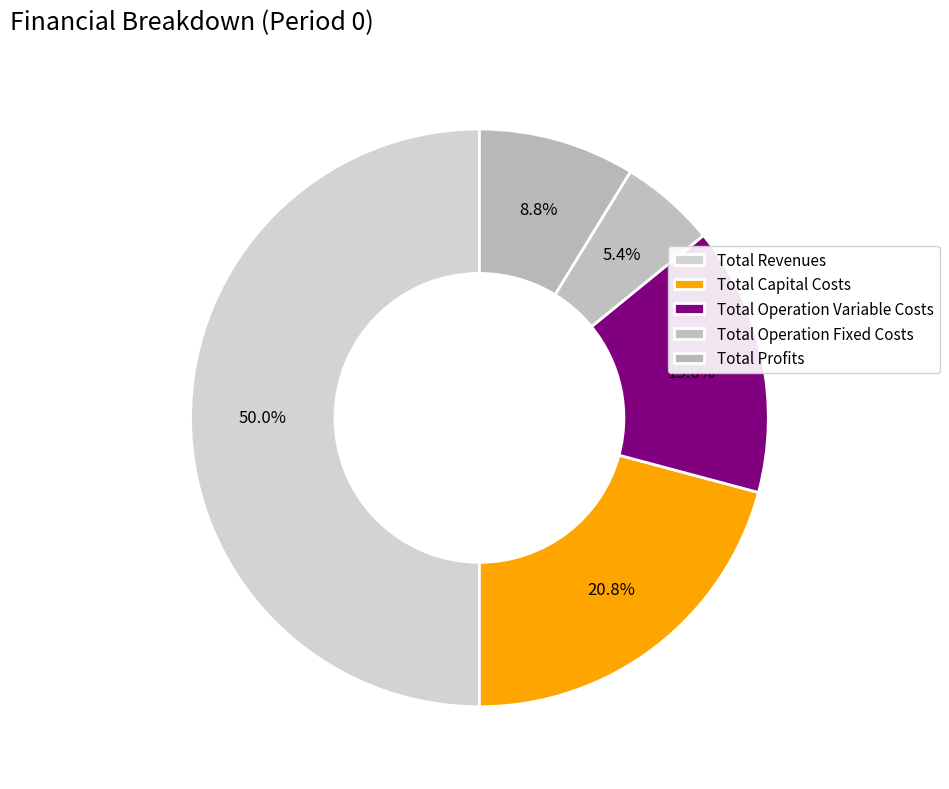

True or false: Total Profits accounts for 9% of the total.

True